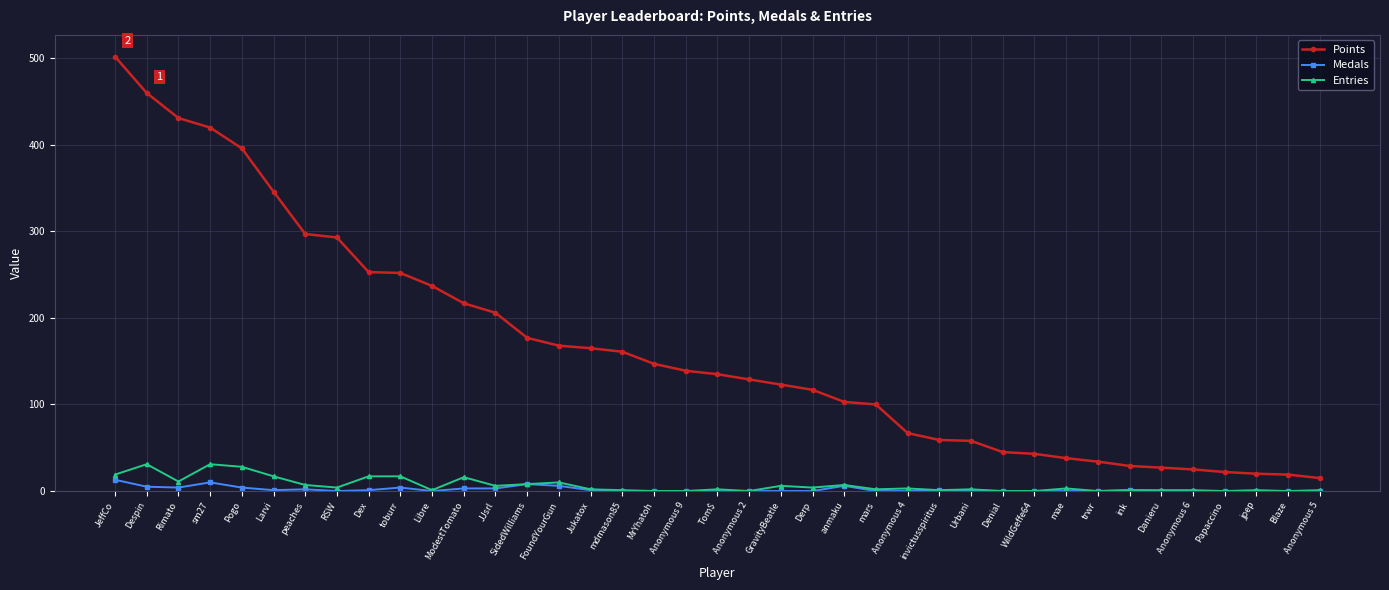

What is the maximum value shown in the chart?

502